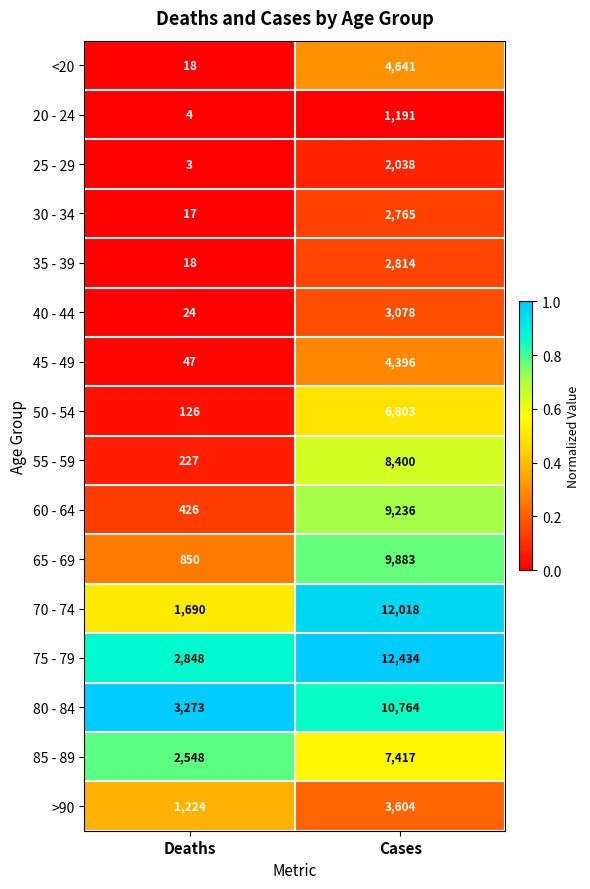

Where is >90 nearest to the value 2414?

Deaths